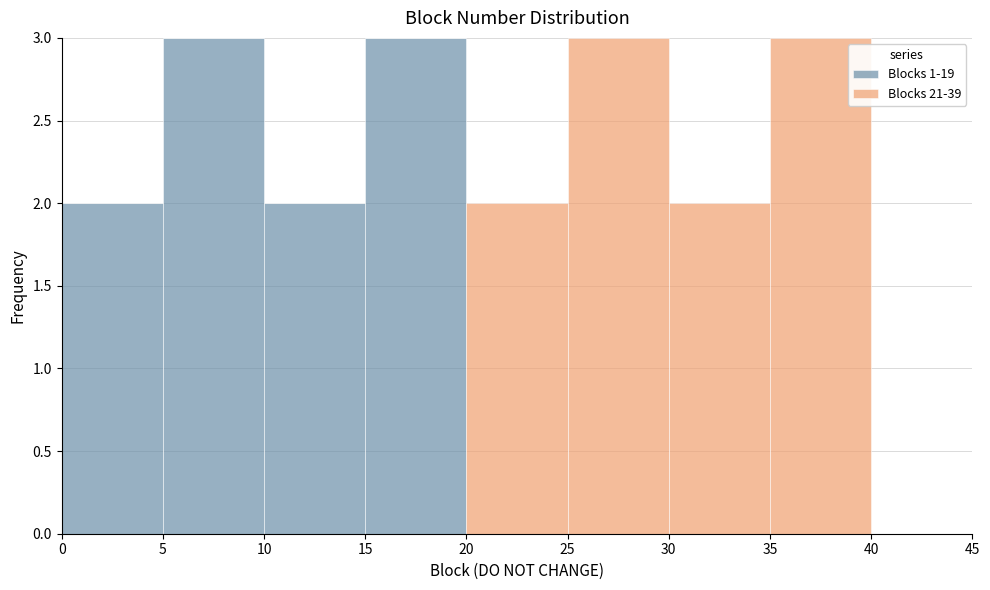

Reading left to right, list every stacked bar in this chart as the range it spans on the x-axis followed by its total height. The values are not printed on the chart, so give them approximately, as read against the axis.

0 to 5: 2
5 to 10: 3
10 to 15: 2
15 to 20: 3
20 to 25: 2
25 to 30: 3
30 to 35: 2
35 to 40: 3